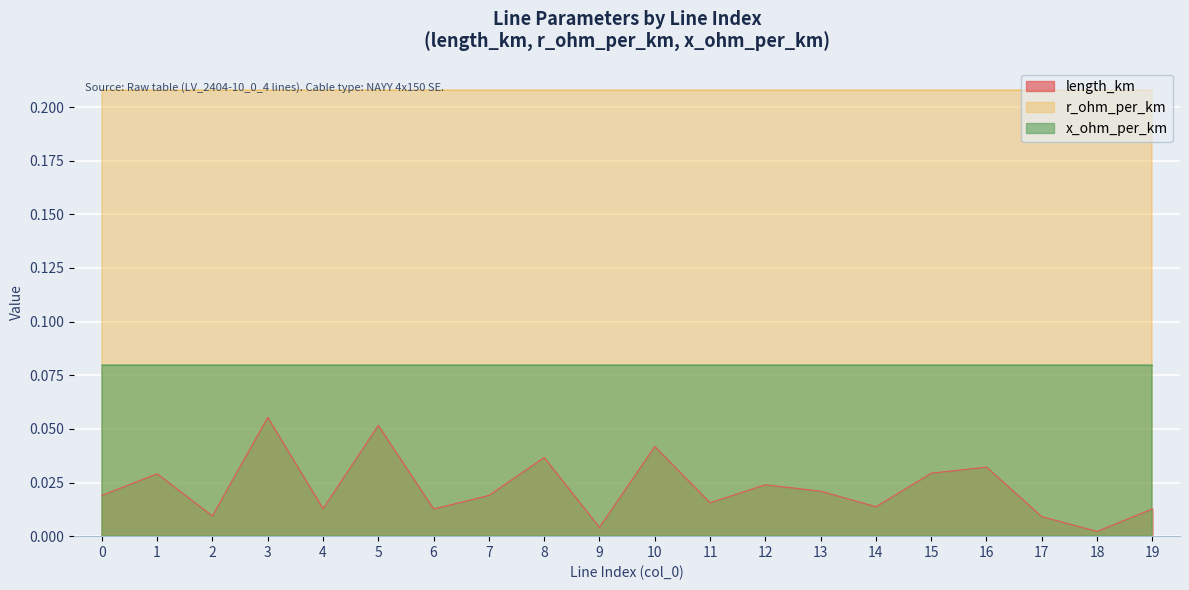

Where is length_km nearest to the value 0?

18